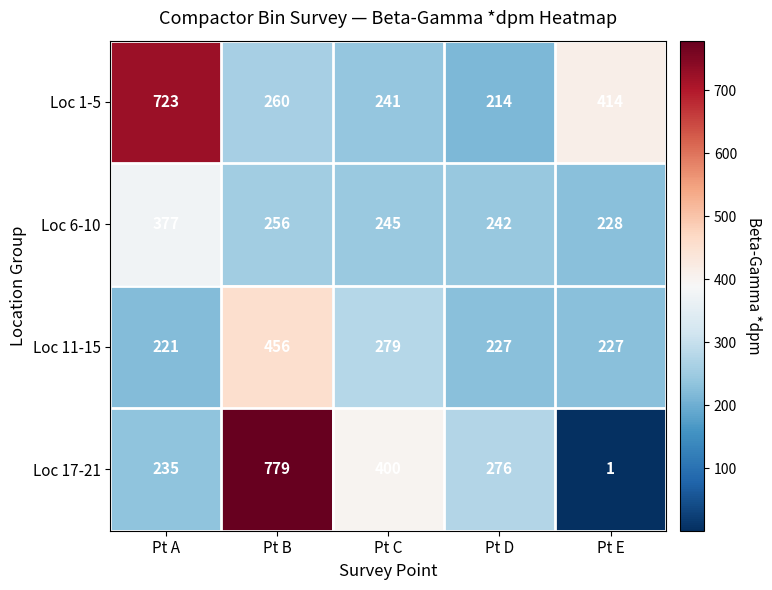

True or false: Loc 17-21 has a value of 260 at Pt C.

False